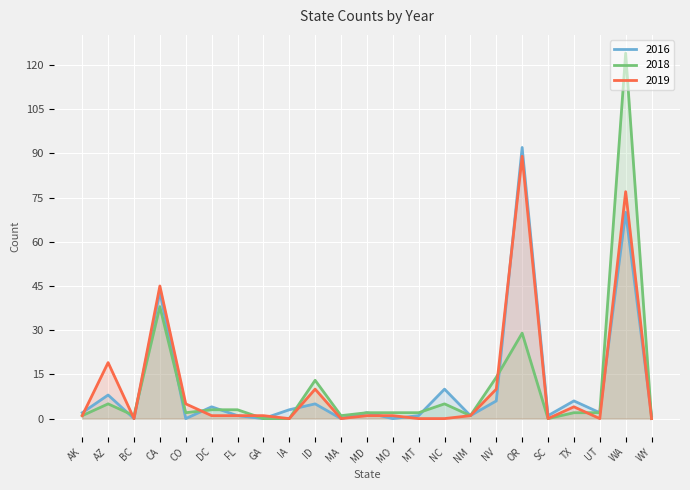

Which label corresponds to the largest value in the chart?

WA